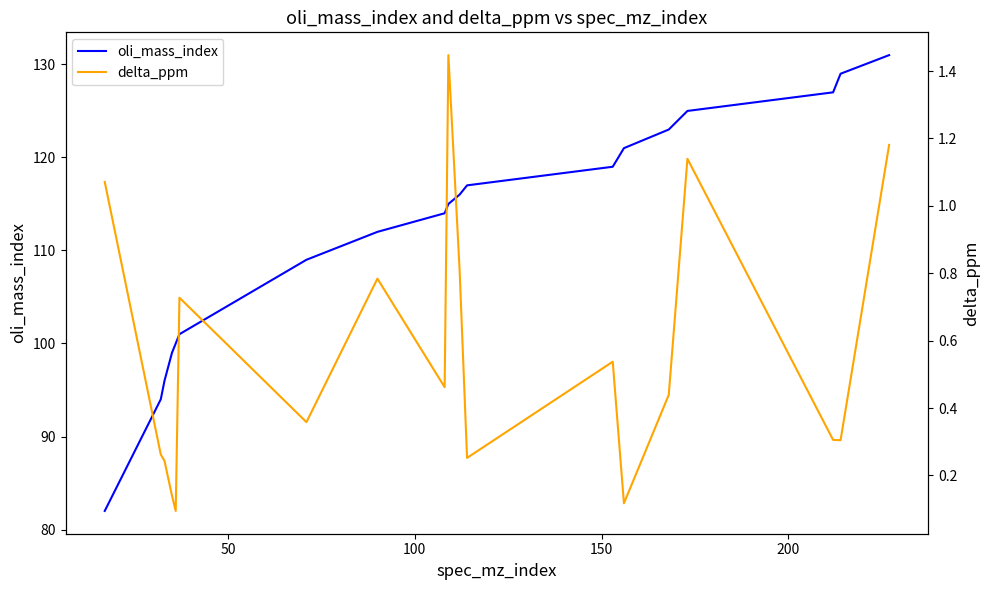

What is the minimum value for oli_mass_index?

82